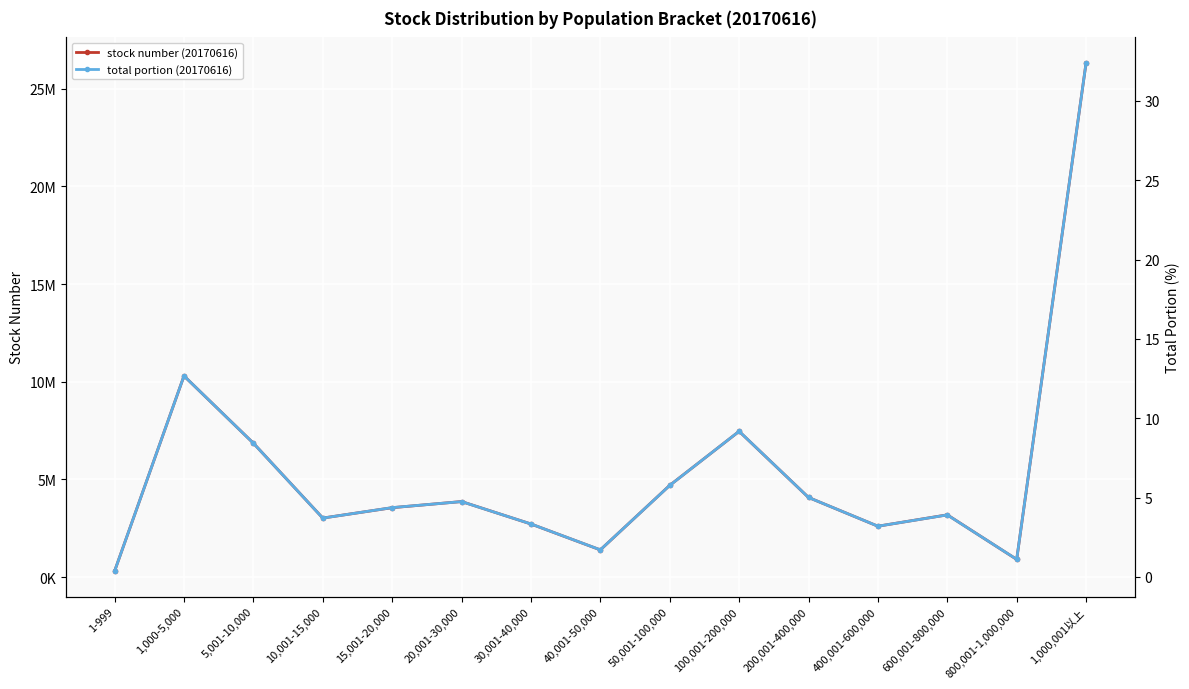

Count the number of data series in this chart.

2